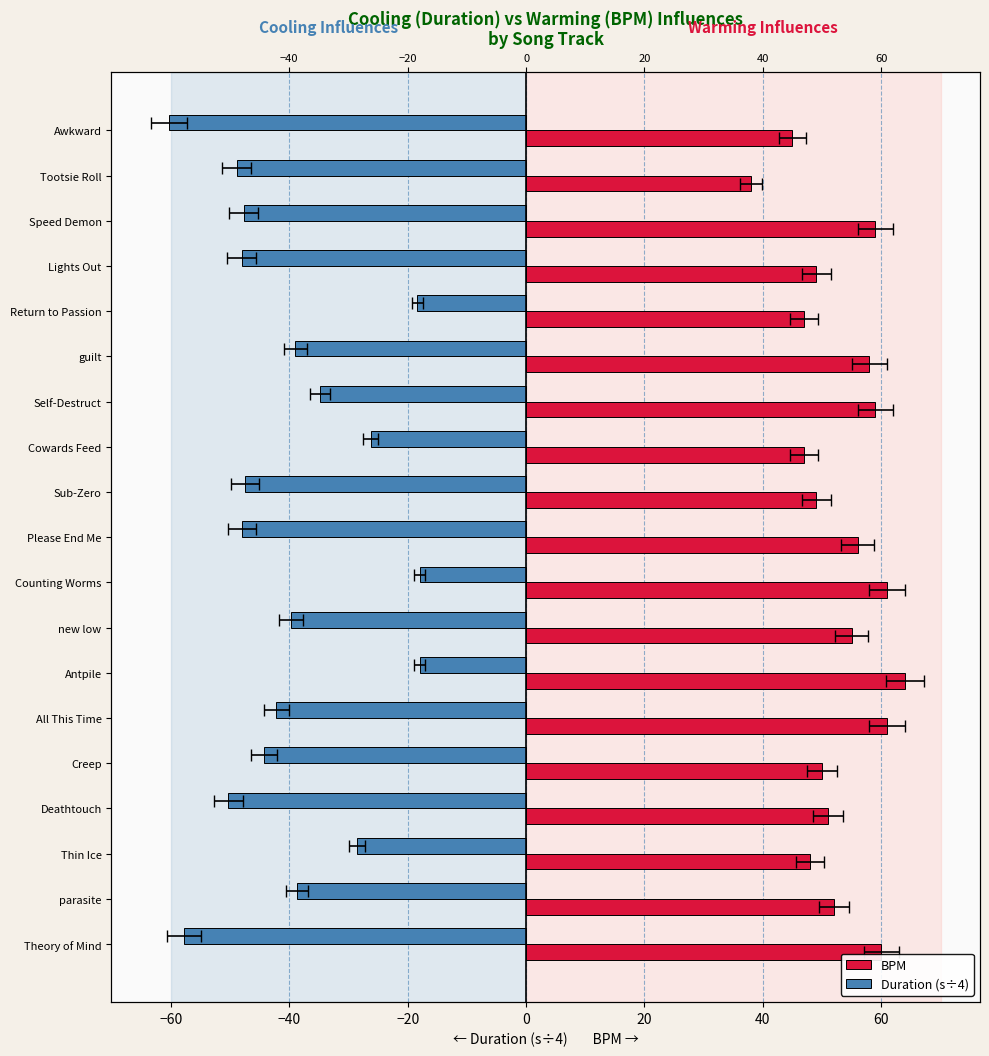

What is the average value of the Duration (s÷4) series?

-39.8